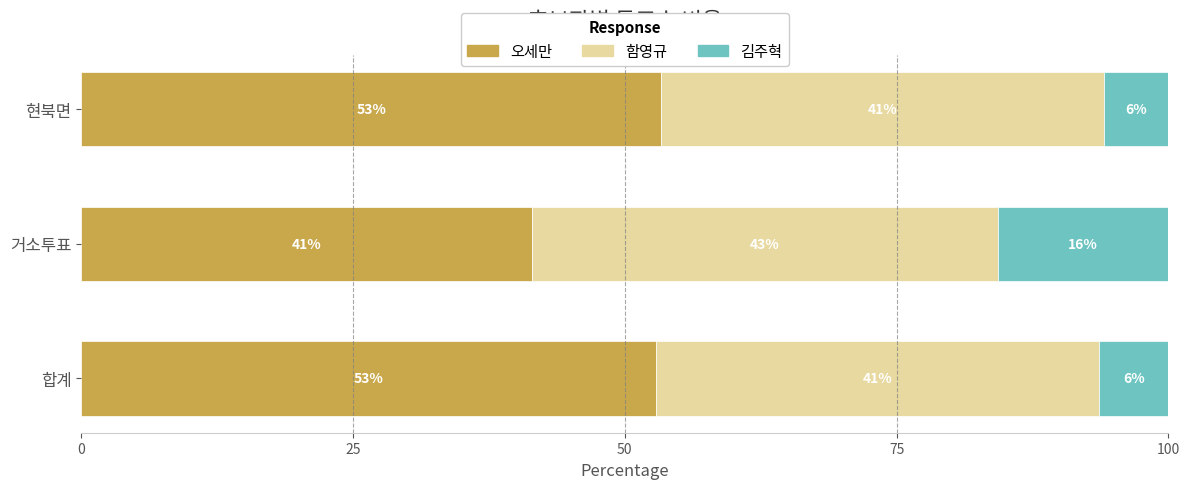

True or false: 오세만 has a value of 53.4 at 현북면.

True